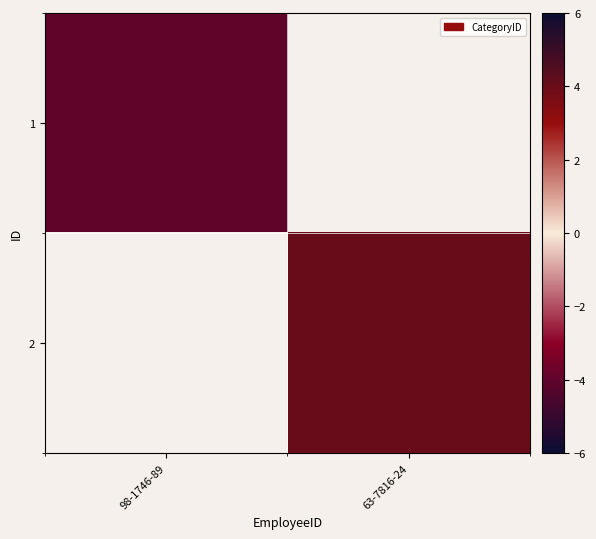

At how many categories does at least one series exceed 0?

1